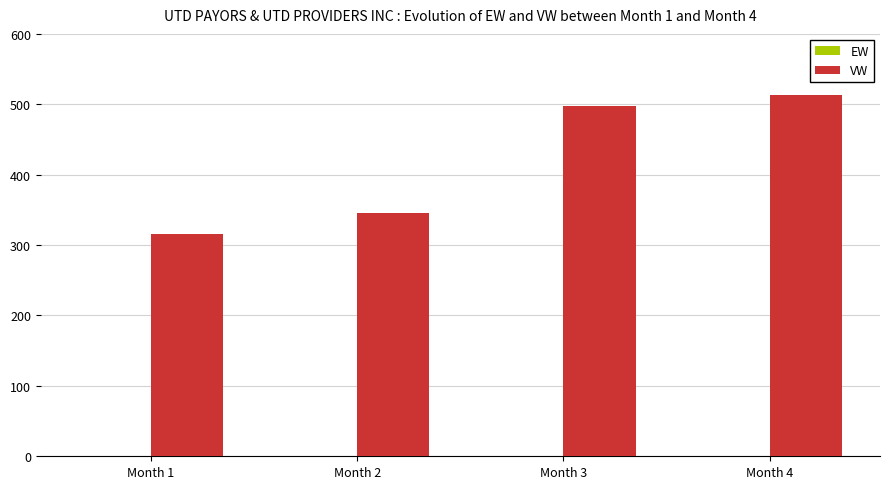

At which label is VW closest to 414?

Month 2